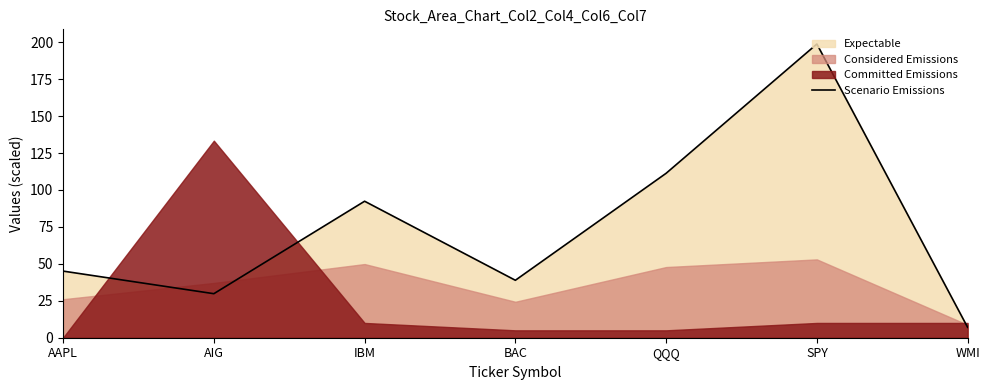

What is the difference between the values at SPY and BAC?

159.9